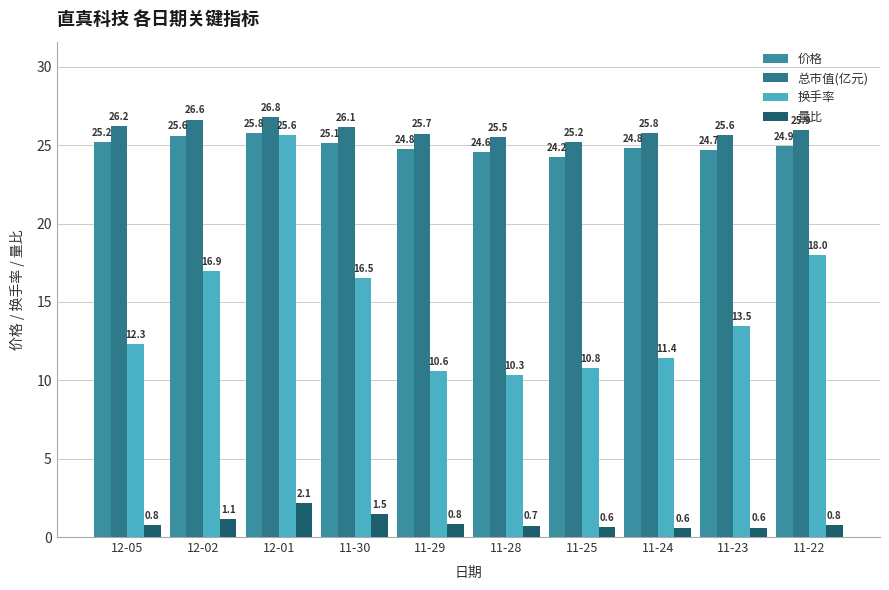

What is the sum of all 换手率 values?

146.0